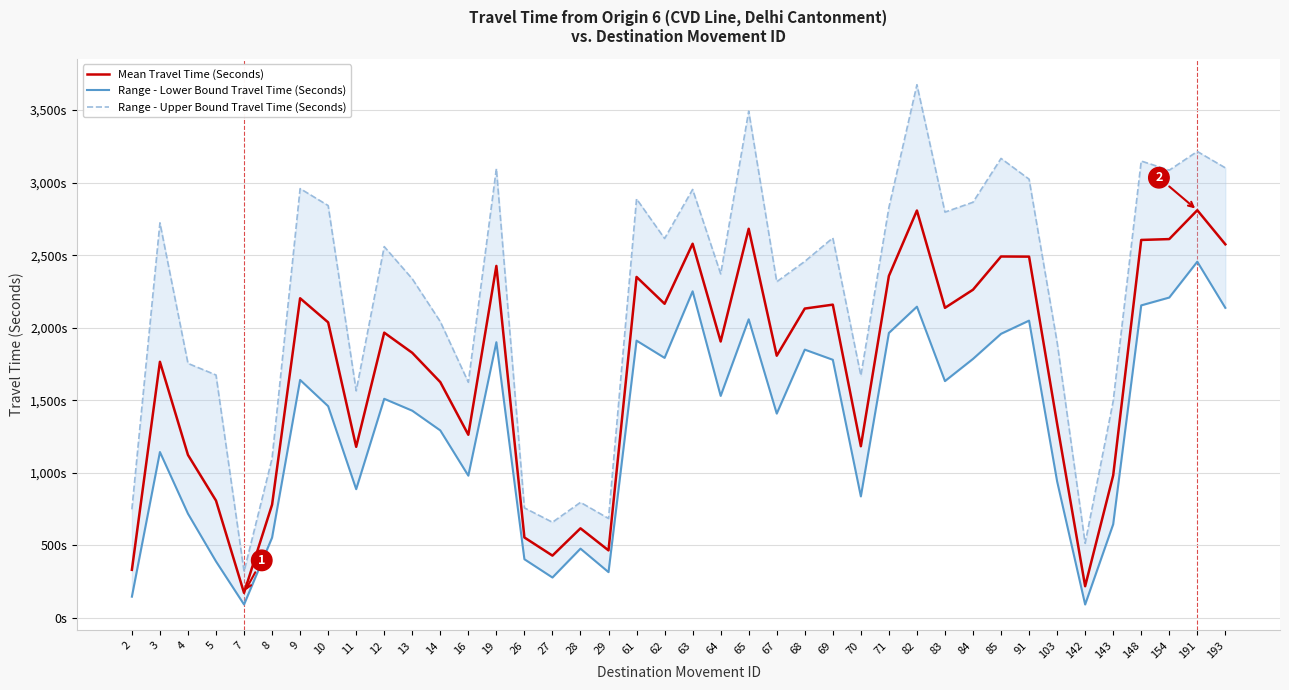

Is the value of Range - Upper Bound Travel Time (Seconds) at 191 greater than the value of Mean Travel Time (Seconds) at 8?

Yes